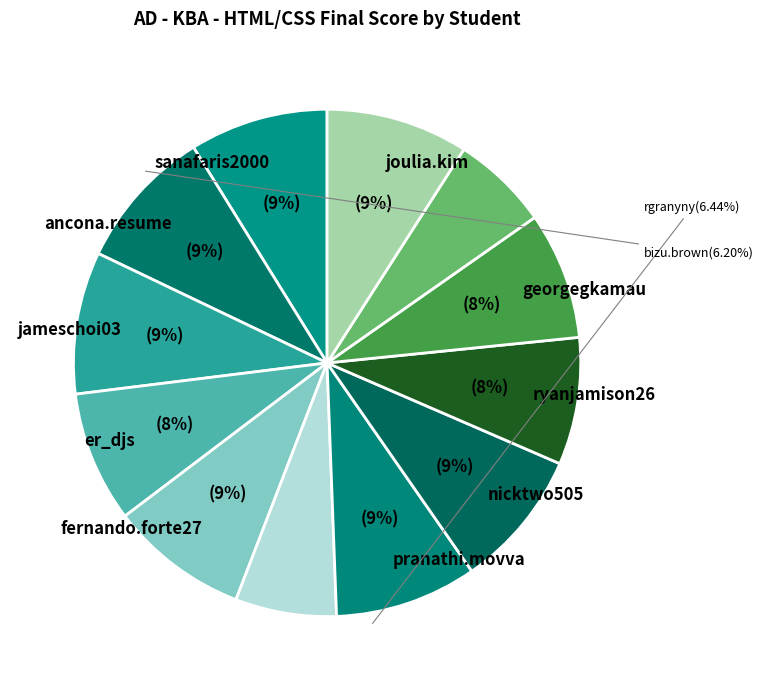

How many slices are in this pie chart?

12